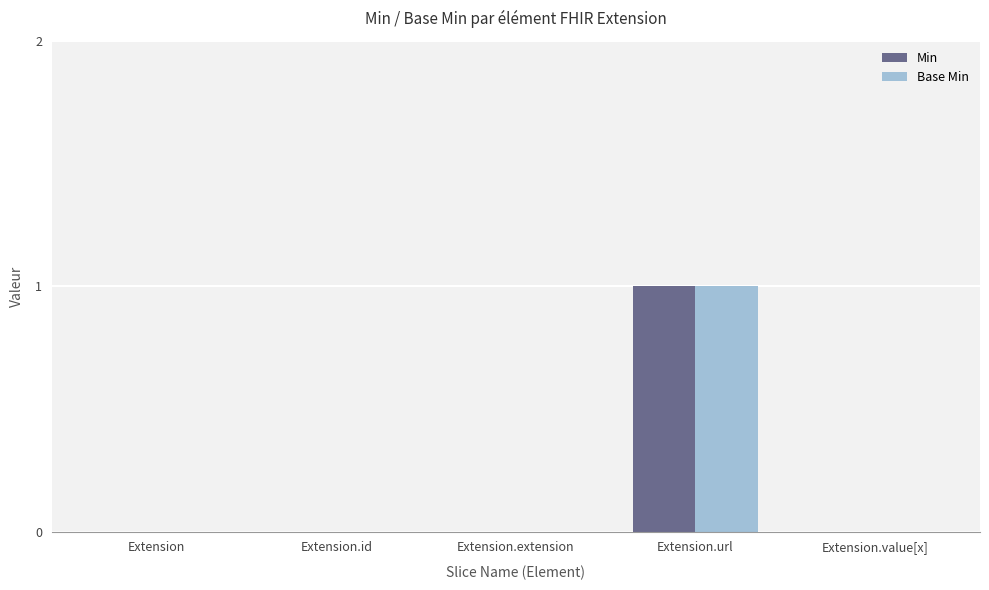

At which category is the sum across all series the highest?

Extension.url